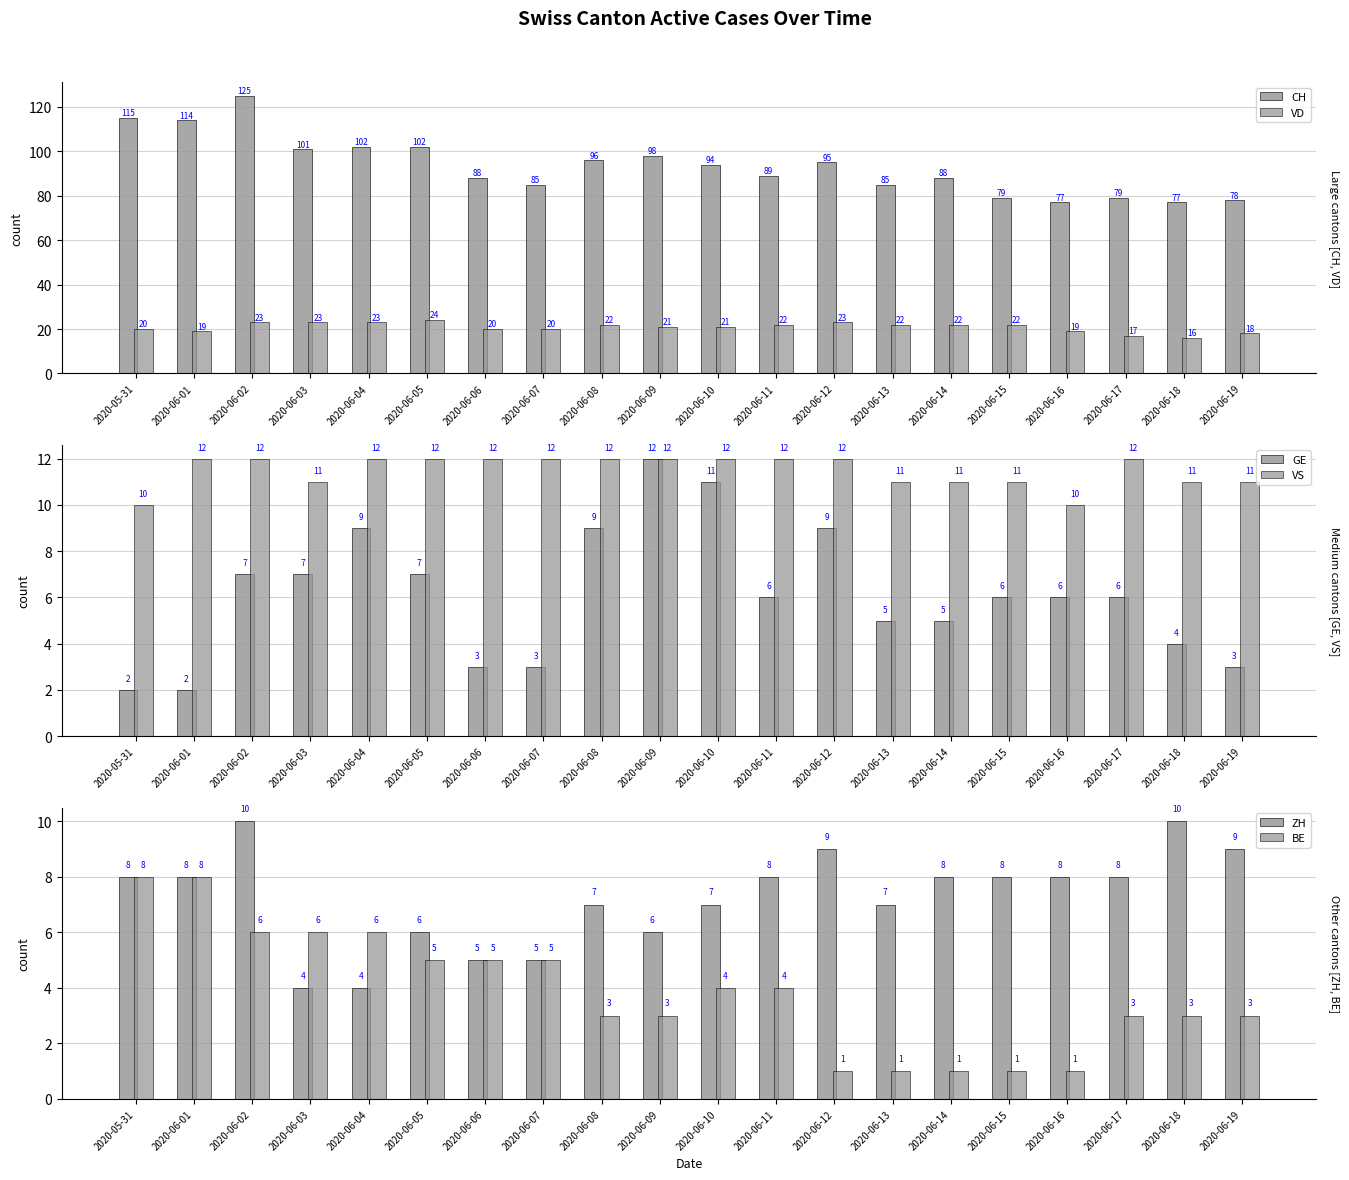

Reading left to right, what are all the values shown in this chart?

CH: 115	114	125	101	102	102	88	85	96	98	94	89	95	85	88	79	77	79	77	78
VD: 20	19	23	23	23	24	20	20	22	21	21	22	23	22	22	22	19	17	16	18
GE: 2	2	7	7	9	7	3	3	9	12	11	6	9	5	5	6	6	6	4	3
VS: 10	12	12	11	12	12	12	12	12	12	12	12	12	11	11	11	10	12	11	11
ZH: 8	8	10	4	4	6	5	5	7	6	7	8	9	7	8	8	8	8	10	9
BE: 8	8	6	6	6	5	5	5	3	3	4	4	1	1	1	1	1	3	3	3